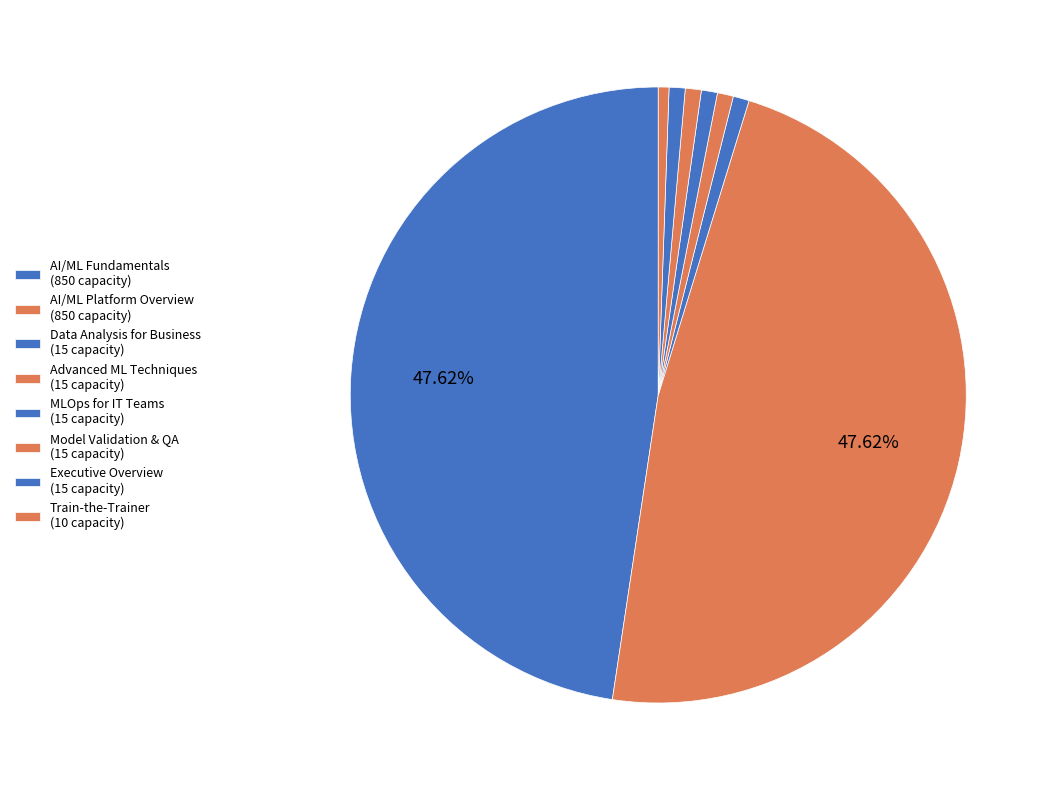

Is there a majority slice in this chart?

No